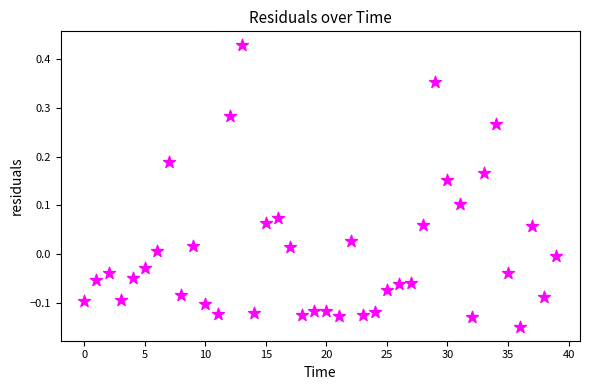

What is the range of Y values (max minus min)?

0.6